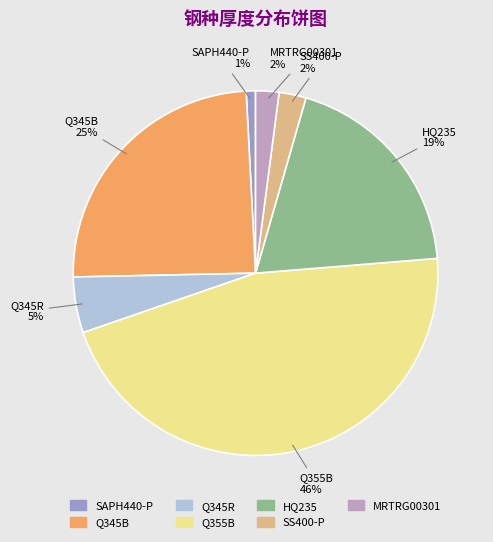

Does any single category account for the majority?

No